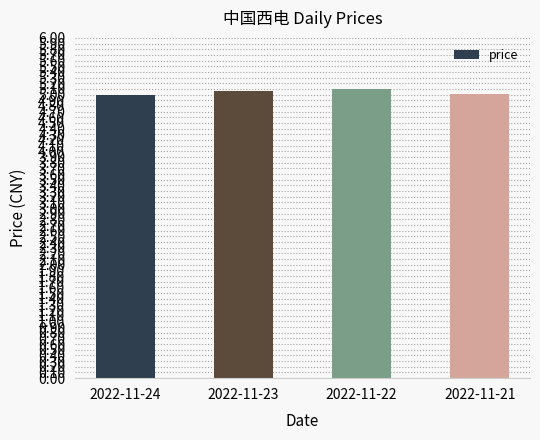

Are the bars horizontal?

No